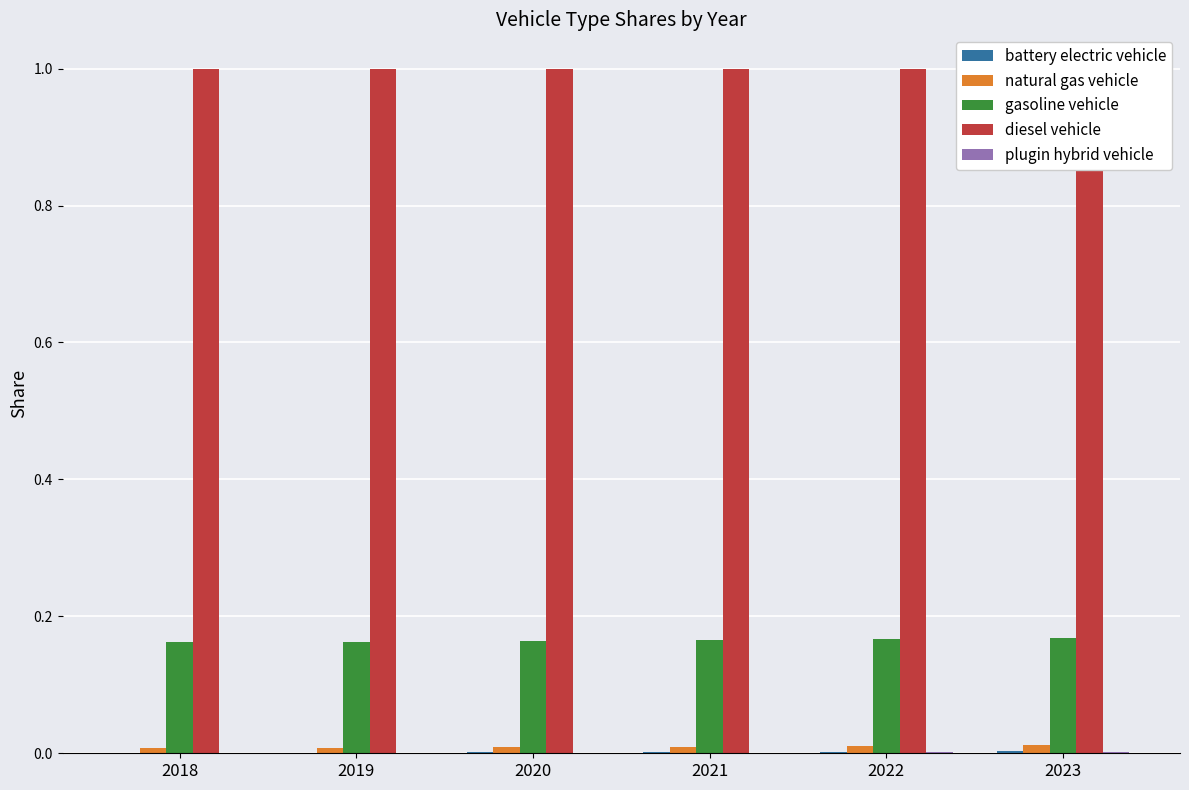

What is the average value of the diesel vehicle series?

1.0